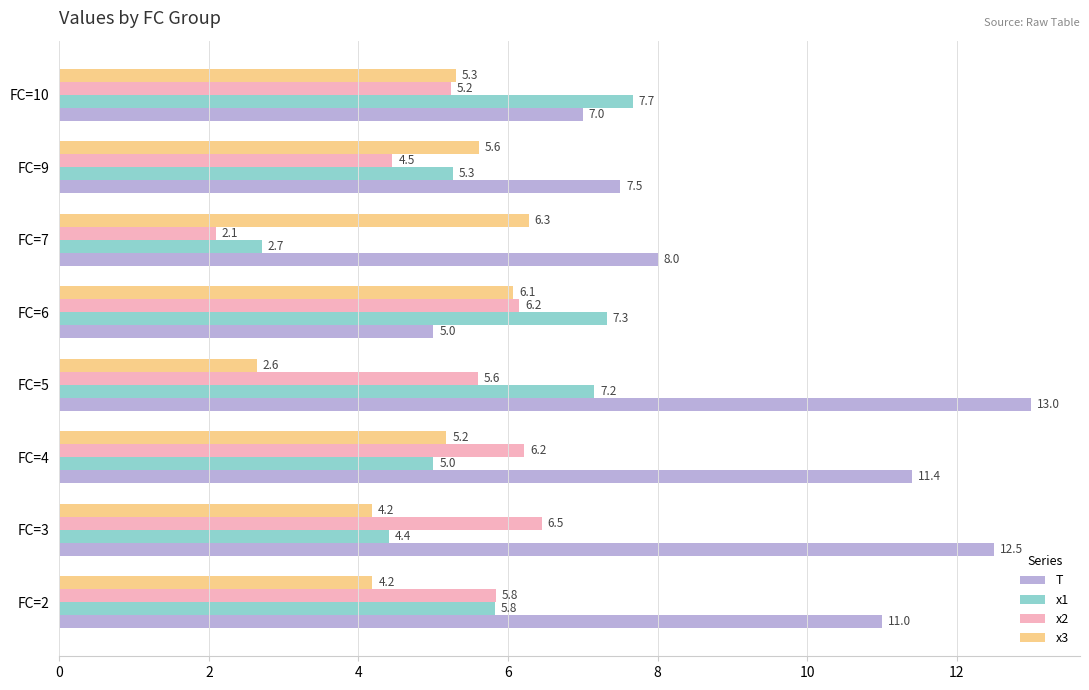

Where is x1 nearest to the value 5?

FC=4